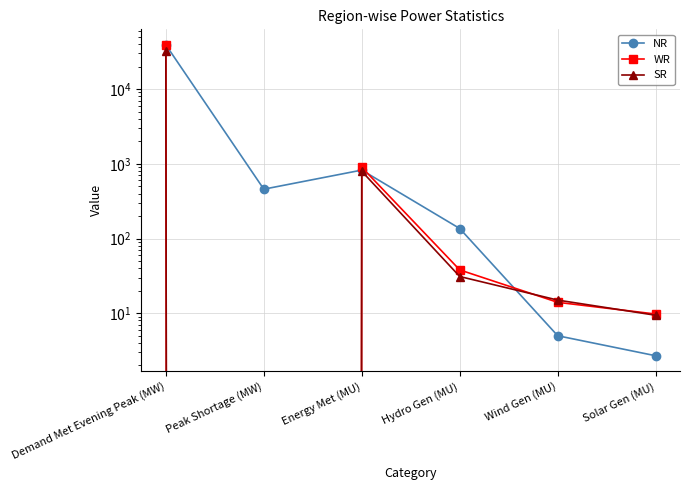

How many interior local peaks does the SR series have?

1